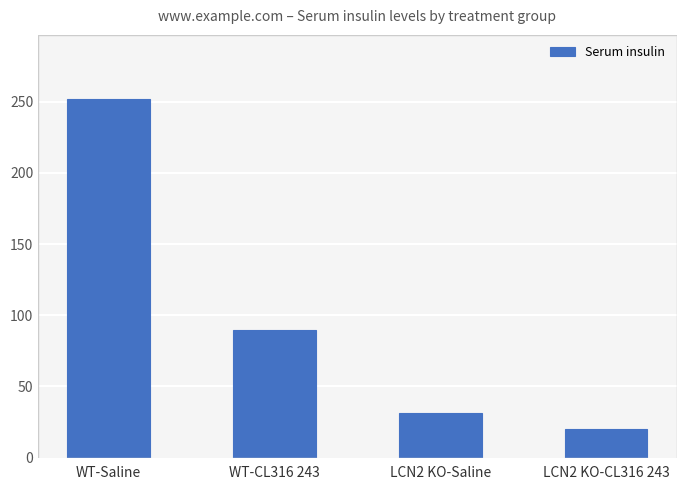

Rank the categories by value from highest to lowest.

WT-Saline, WT-CL316 243, LCN2 KO-Saline, LCN2 KO-CL316 243